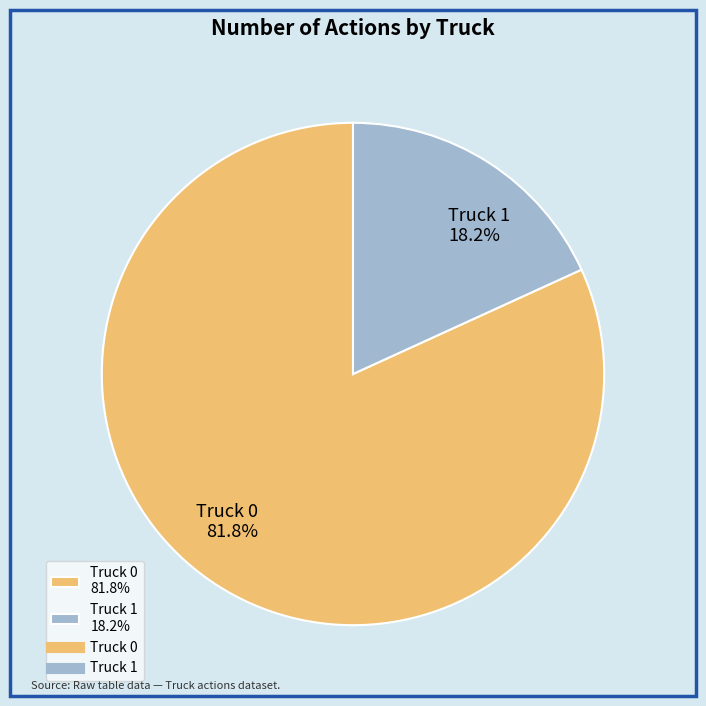

Does any single category account for the majority?

Yes